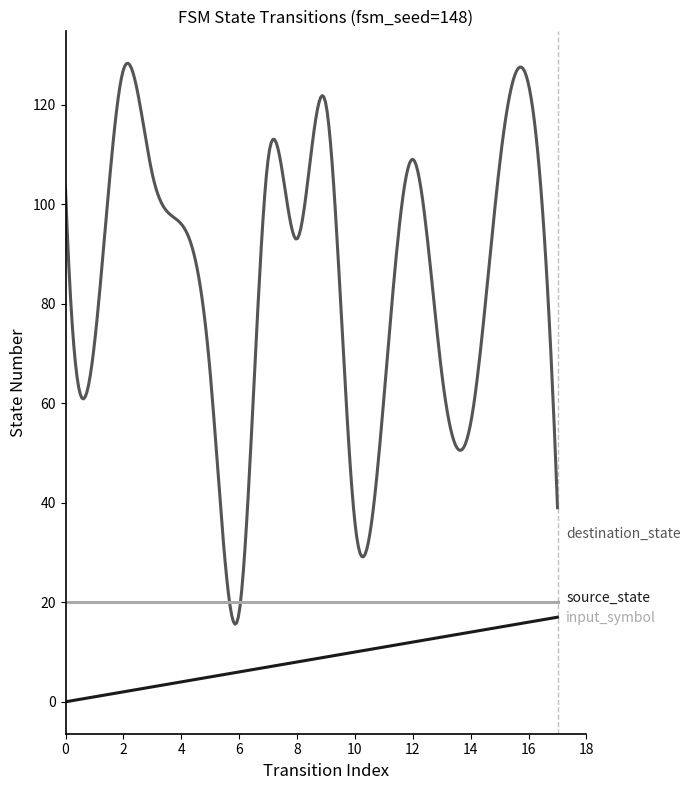

What is the maximum value shown in the chart?

128.3